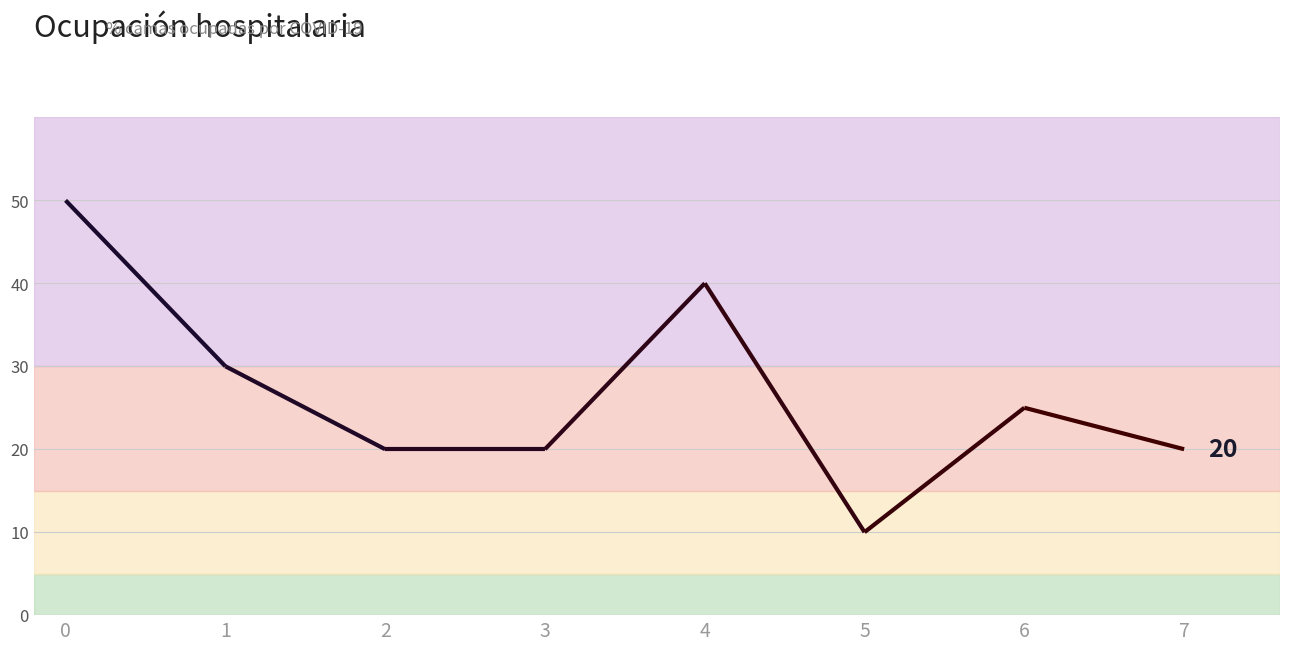

Reading right to left, extract all data points from this chart.

7=20	6=25	5=10	4=40	3=20	2=20	1=30	0=50